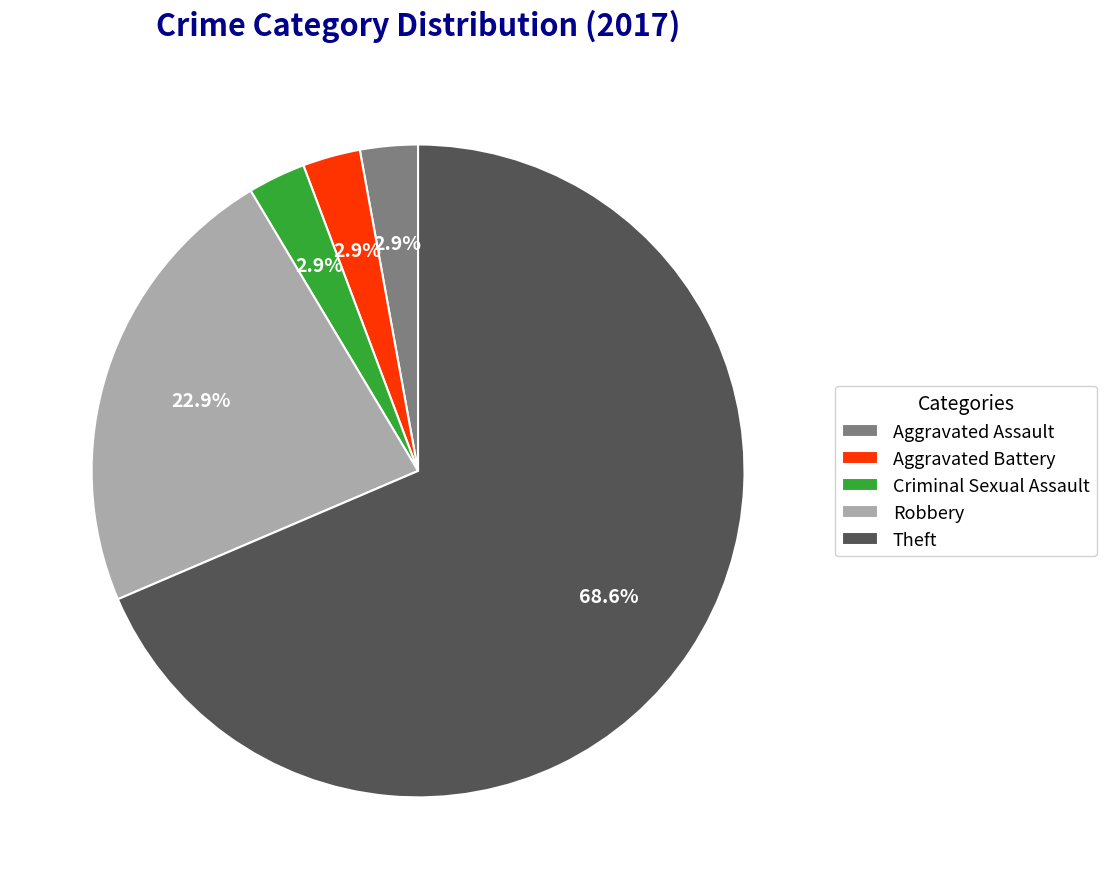

Is it true that Aggravated Battery is 3% of the pie?

True